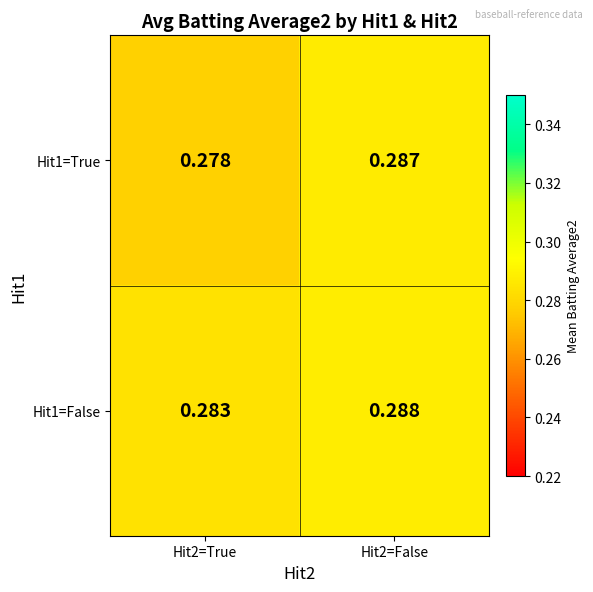

Is the value of Hit1=True at Hit2=True greater than the value of Hit1=False at Hit2=False?

No